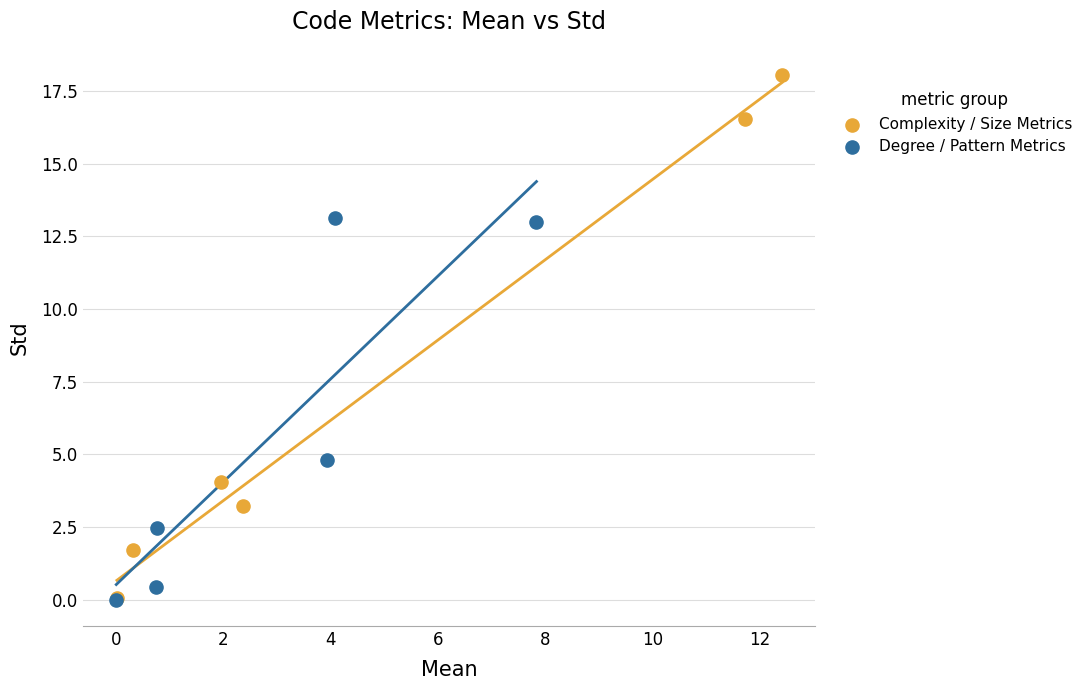

Which series reaches the maximum Y coordinate?

Complexity / Size Metrics